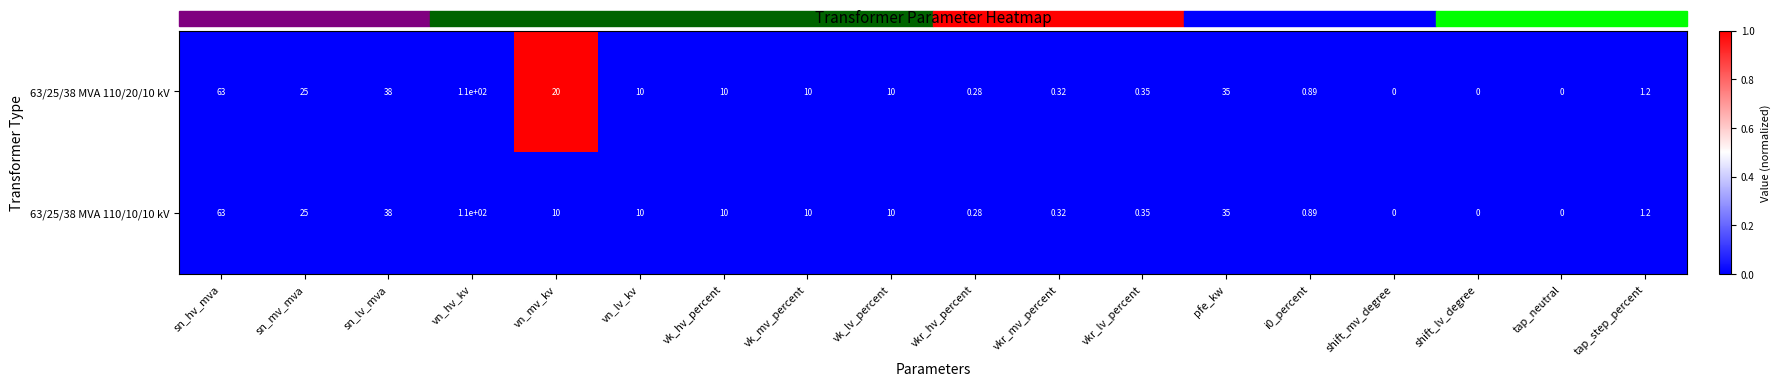

Where does the 63/25/38 MVA 110/20/10 kV series first go above 10?

sn_hv_mva